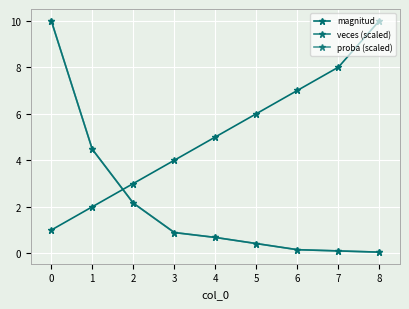

Is this an area chart (filled region under the line)?

No